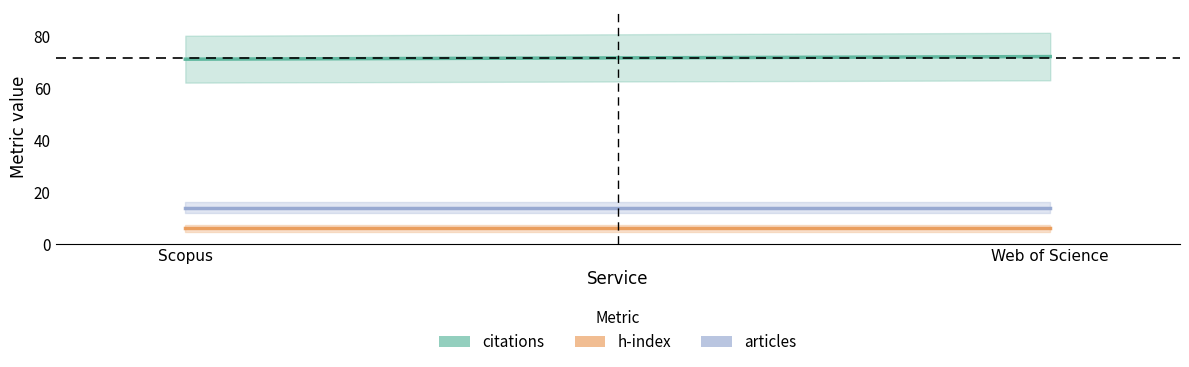

Which has a higher value, Scopus or Web of Science?

Web of Science